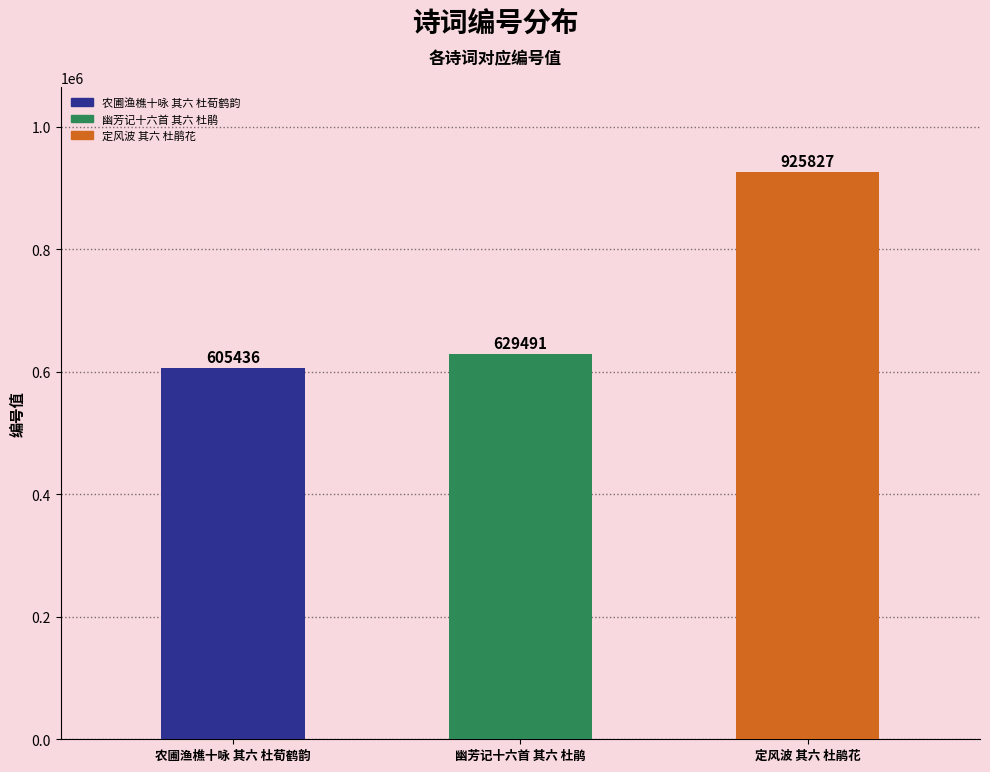

The chart shows a value of 629491 at 幽芳记十六首 其六 杜鹃. True or false?

True